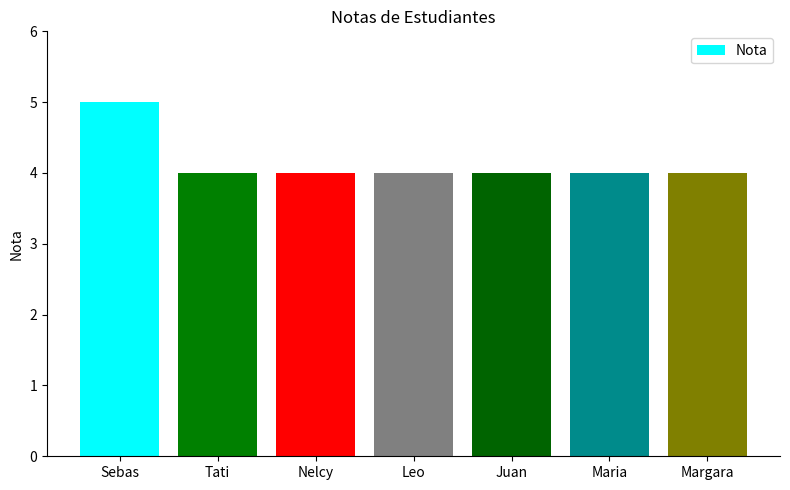

What is the minimum value shown in the chart?

4